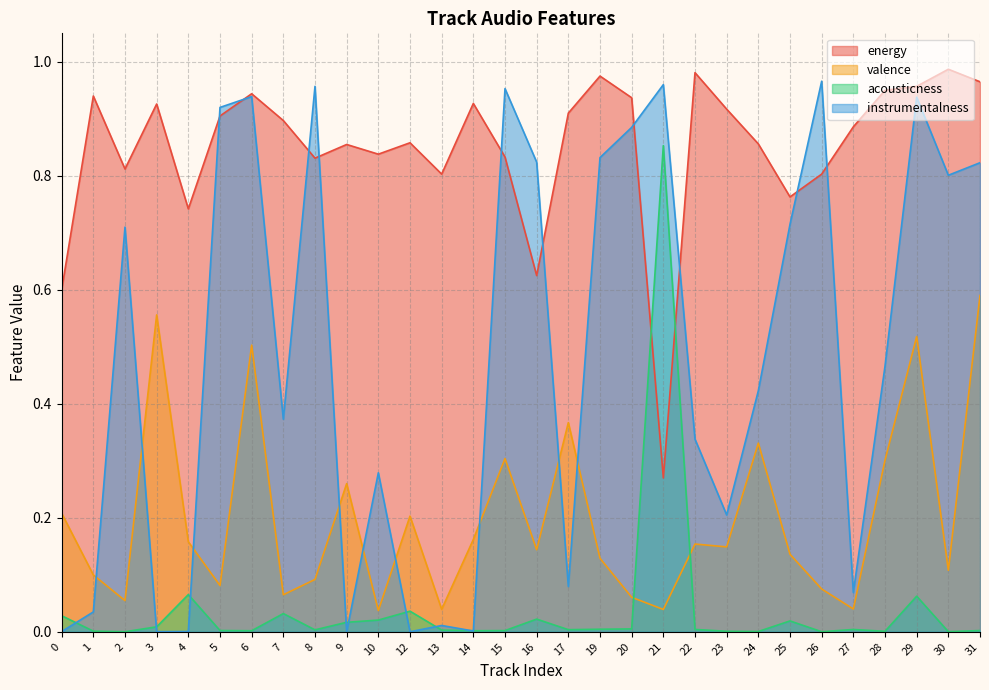

Reading right to left, what are all the values shown in this chart?

energy: 1.0	1.0	1.0	0.9	0.9	0.8	0.8	0.9	0.9	1.0	0.3	0.9	1.0	0.9	0.6	0.8	0.9	0.8	0.9	0.8	0.9	0.8	0.9	0.9	0.9	0.7	0.9	0.8	0.9	0.6
valence: 0.6	0.1	0.5	0.3	0.0	0.1	0.1	0.3	0.1	0.2	0.0	0.1	0.1	0.4	0.1	0.3	0.2	0.0	0.2	0.0	0.3	0.1	0.1	0.5	0.1	0.2	0.6	0.1	0.1	0.2
acousticness: 0.0	0.0	0.1	0.0	0.0	0.0	0.0	0.0	0.0	0.0	0.9	0.0	0.0	0.0	0.0	0.0	0.0	0.0	0.0	0.0	0.0	0.0	0.0	0.0	0.0	0.1	0.0	0.0	0.0	0.0
instrumentalness: 0.8	0.8	0.9	0.5	0.1	1.0	0.7	0.4	0.2	0.3	1.0	0.9	0.8	0.1	0.8	1.0	0.0	0.0	0.0	0.3	0.0	1.0	0.4	0.9	0.9	0.0	0.0	0.7	0.0	0.0